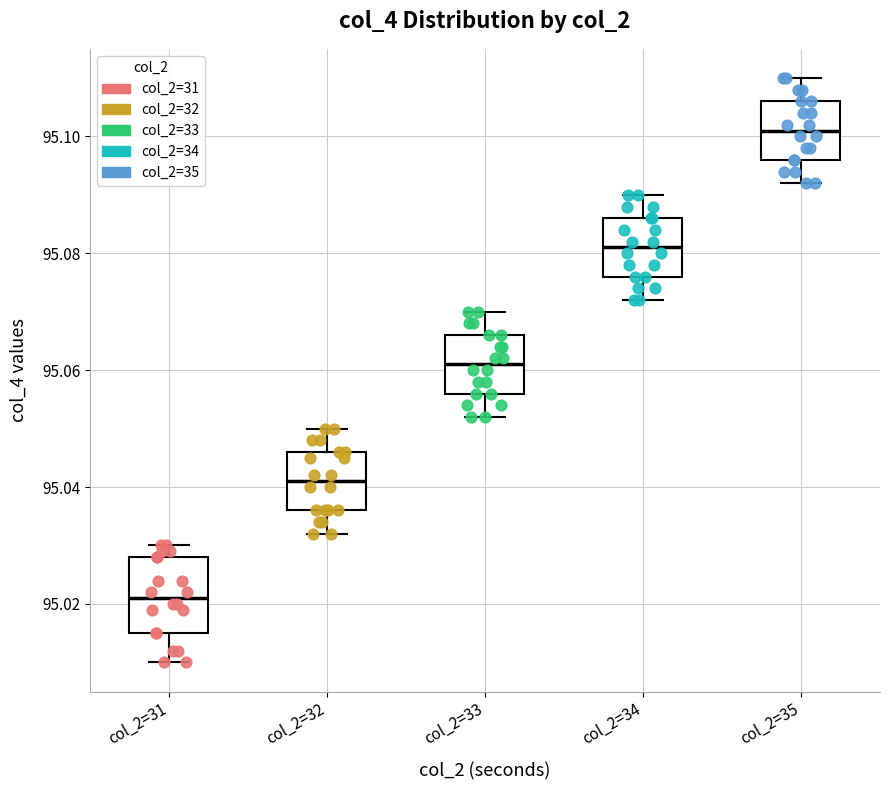

Which box has the highest median line?

col_2=35